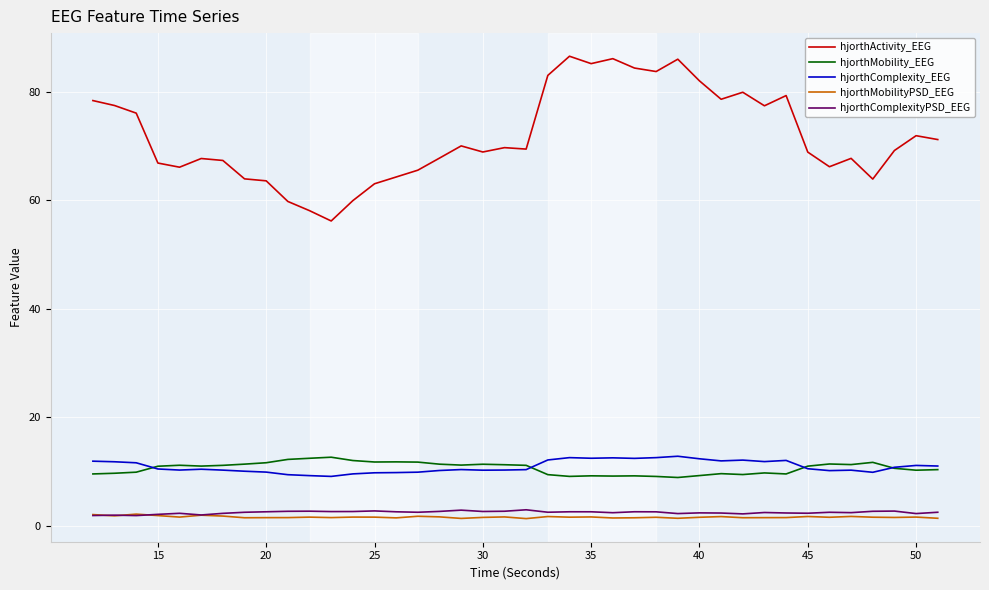

True or false: hjorthMobility_EEG and hjorthMobilityPSD_EEG cross at least once.

False